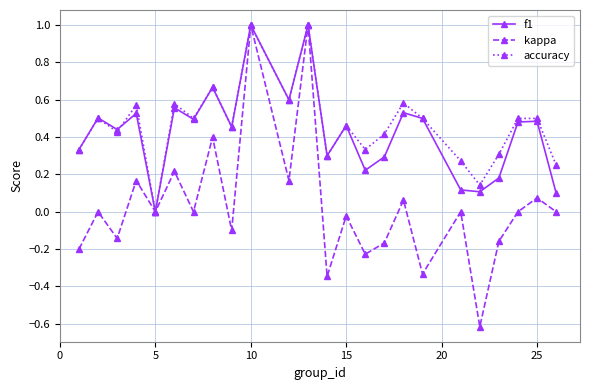

Which series has the largest range (max minus min)?

kappa